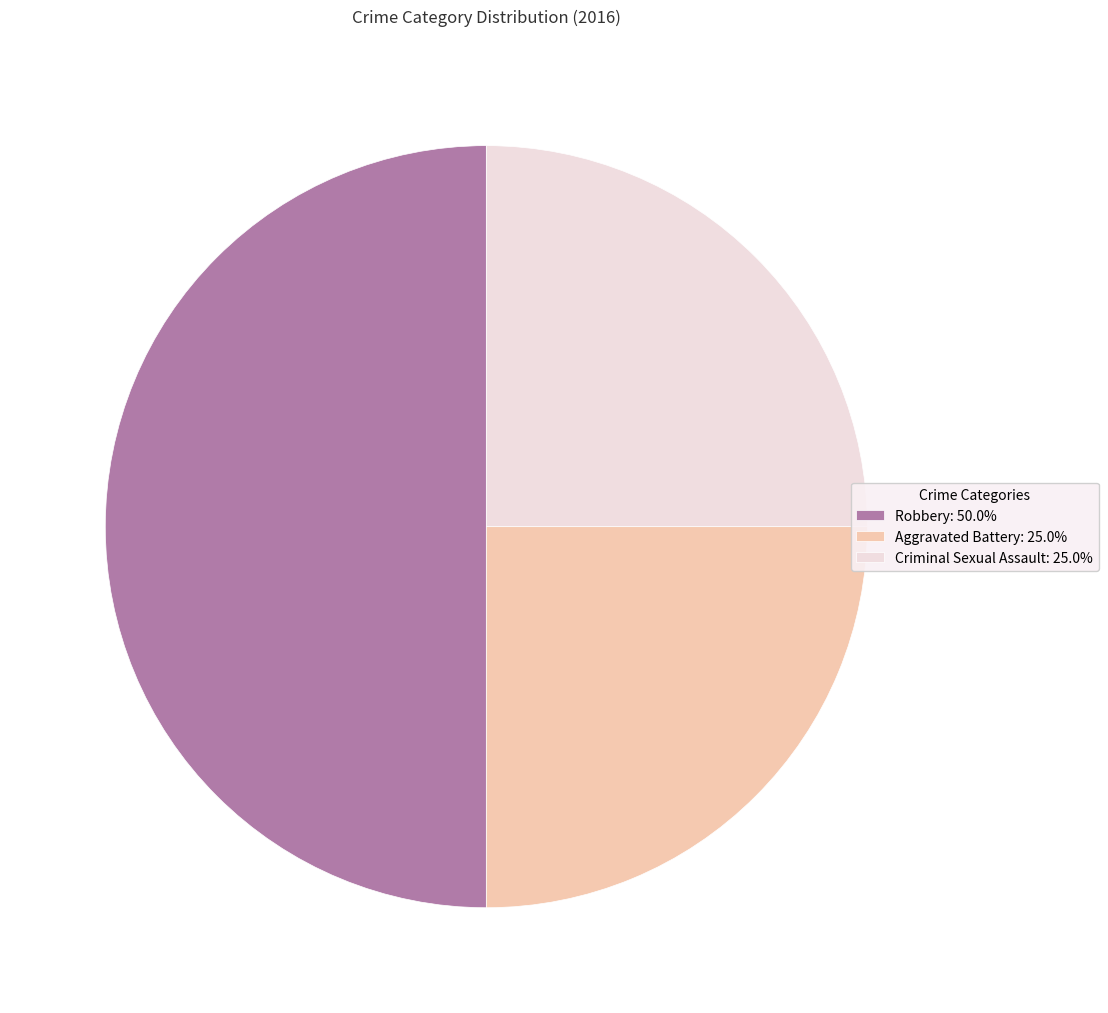

Is the sum of Robbery: 50.0% and Aggravated Battery: 25.0% greater than half?

Yes